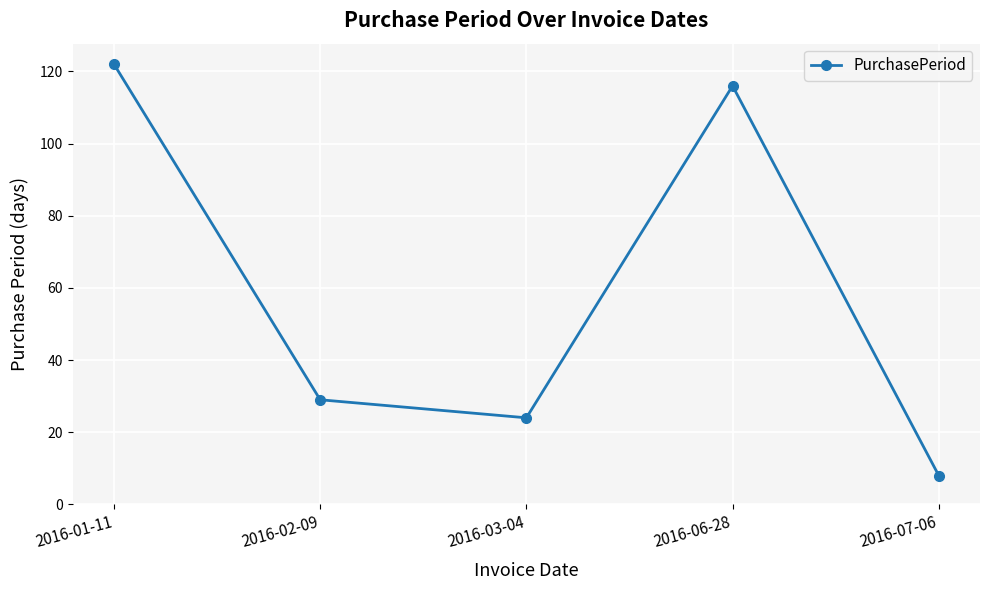

What is the greatest value displayed?

122